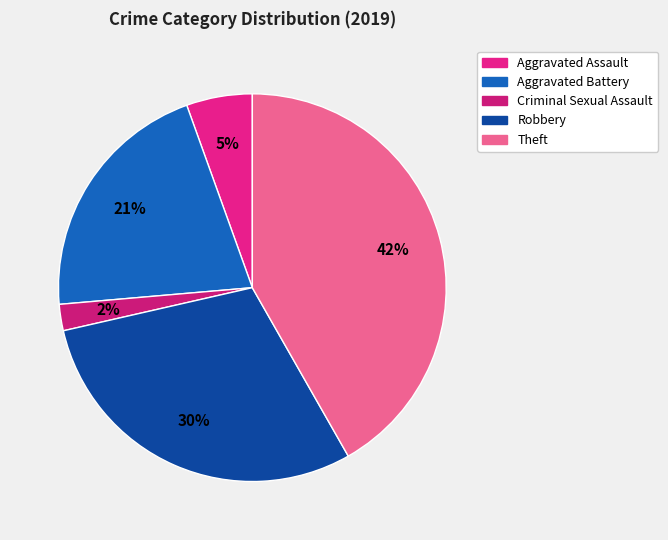

Rank the categories by value from lowest to highest.

Criminal Sexual Assault, Aggravated Assault, Aggravated Battery, Robbery, Theft